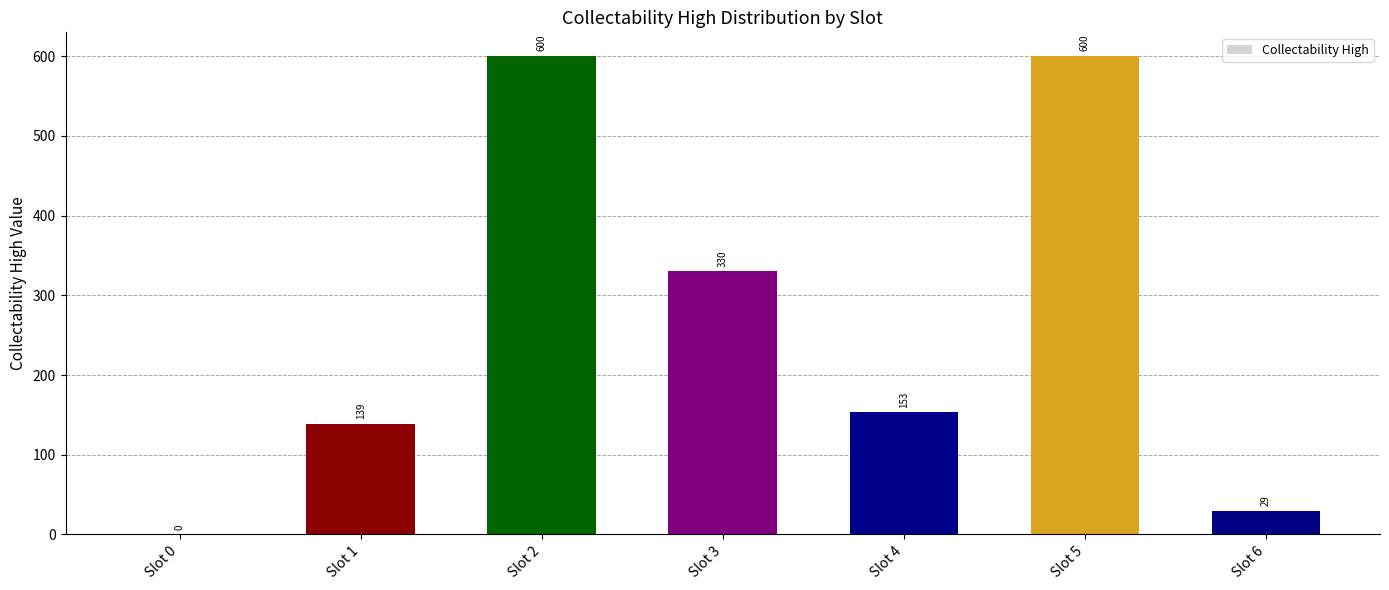

What is the greatest value displayed?

600